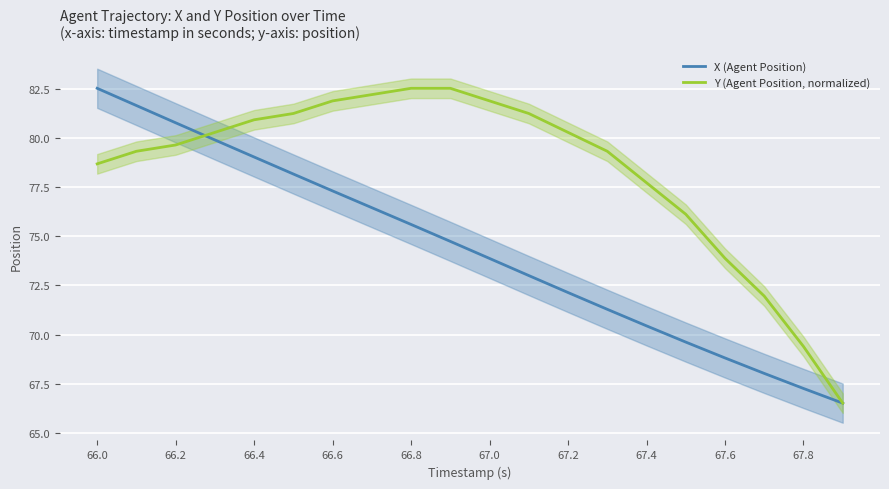

Reading left to right, extract all data points from this chart.

X (Agent Position): 82.6	81.7	80.8	79.9	79.0	78.2	77.3	76.5	75.6	74.7	73.9	73.0	72.1	71.3	70.4	69.6	68.8	68.0	67.2	66.5
Y (Agent Position, normalized): 78.7	79.3	79.7	80.3	80.9	81.3	81.9	82.2	82.6	82.6	81.9	81.3	80.3	79.3	77.7	76.1	73.9	72.0	69.4	66.5